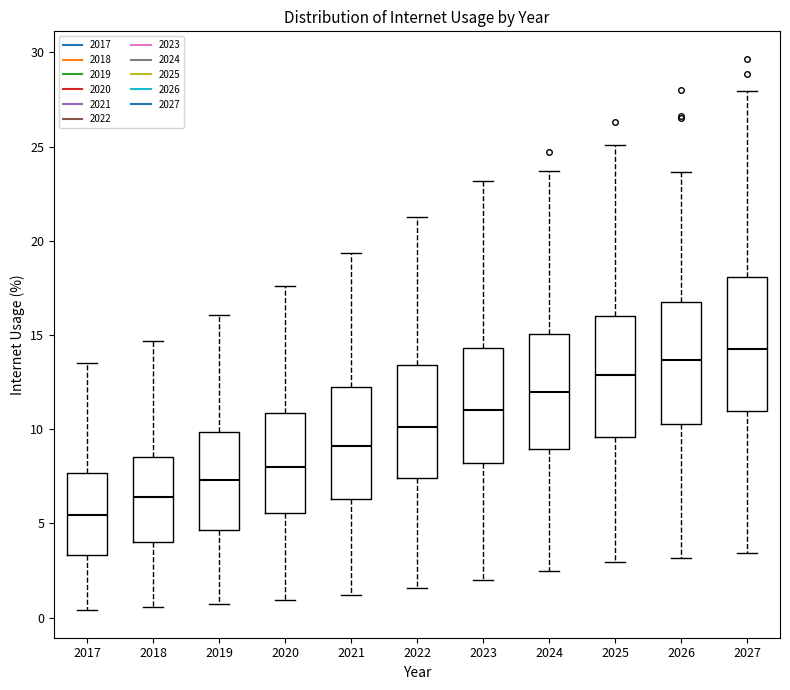

Which box's median line is the lowest?

2017